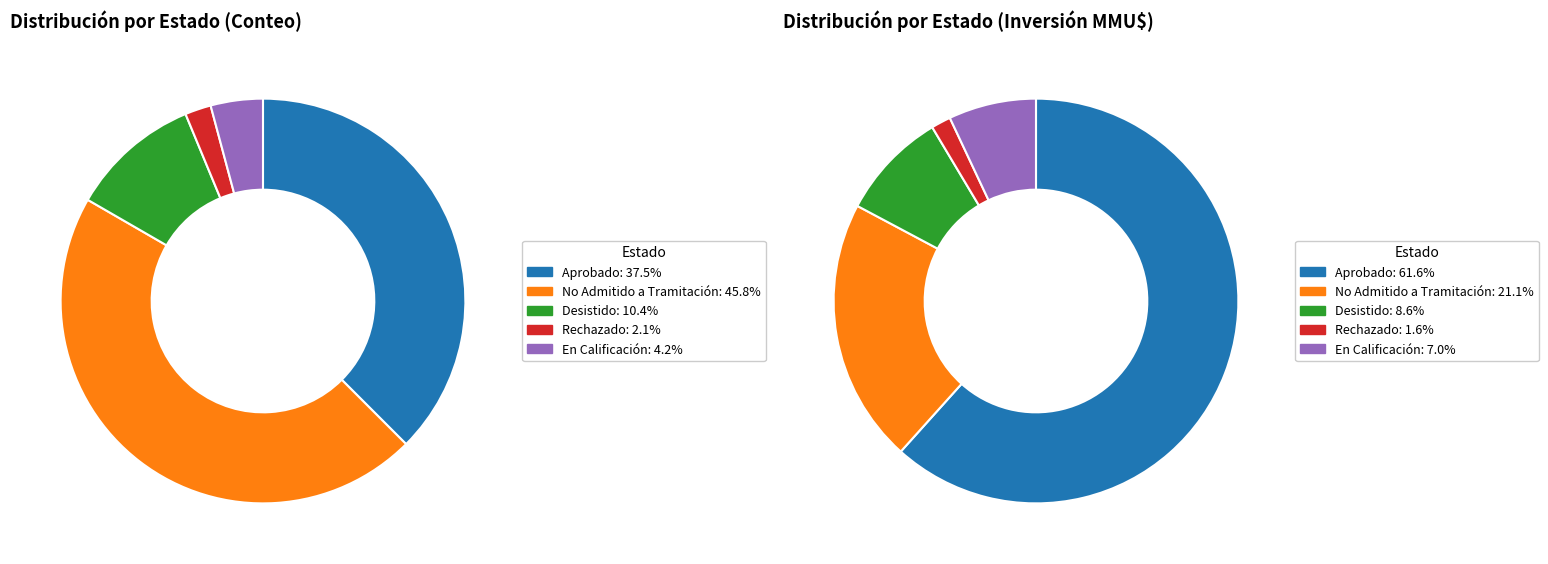

Is it true that Aprobado is 43% of the pie?

False